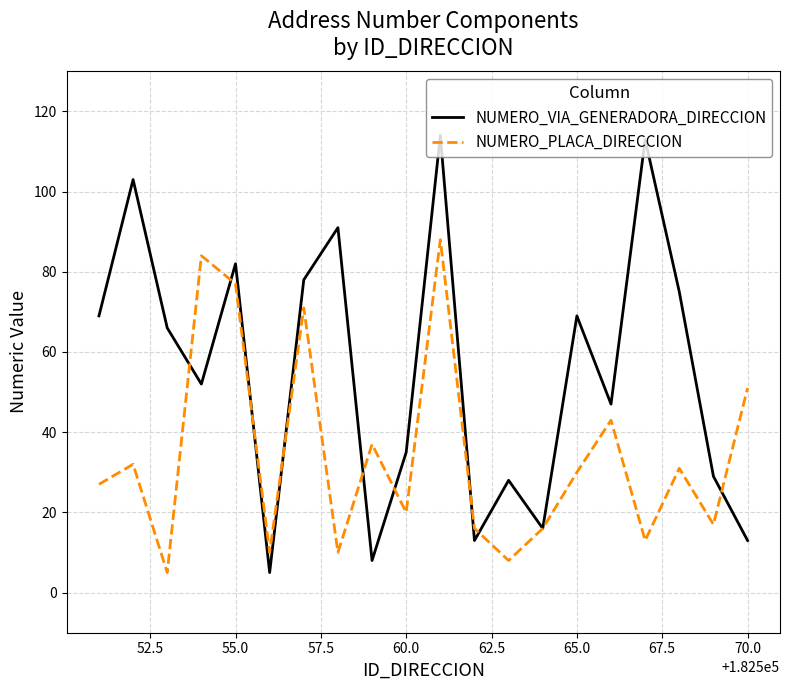

List the series in order of their peak value, highest first.

NUMERO_VIA_GENERADORA_DIRECCION, NUMERO_PLACA_DIRECCION